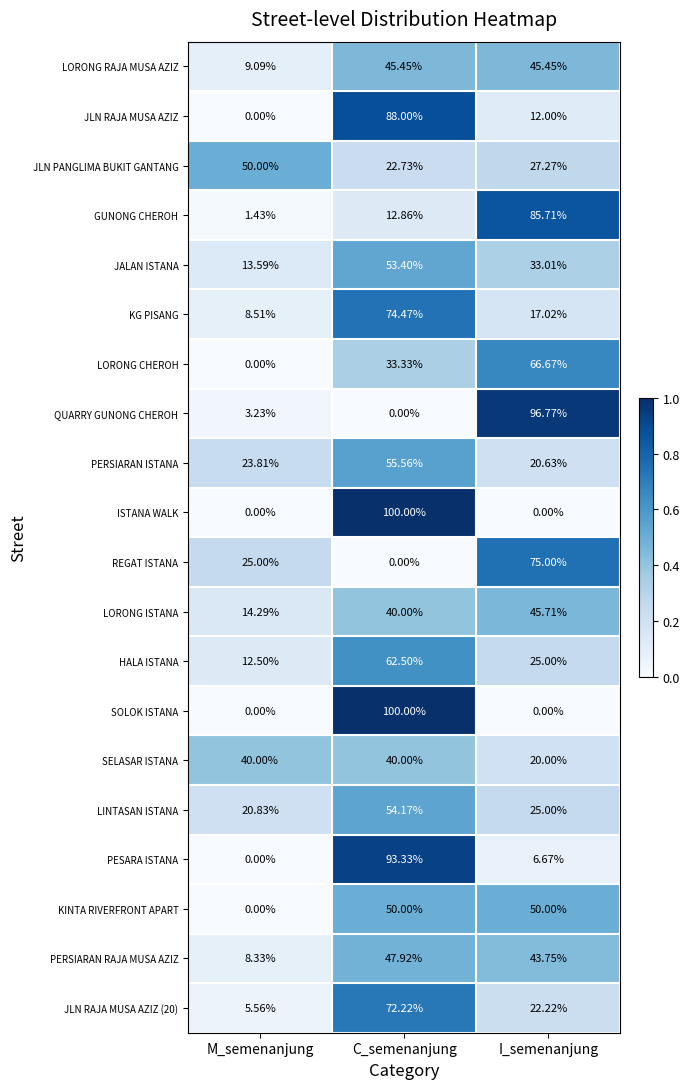

At which category is the sum across all series the highest?

C_semenanjung